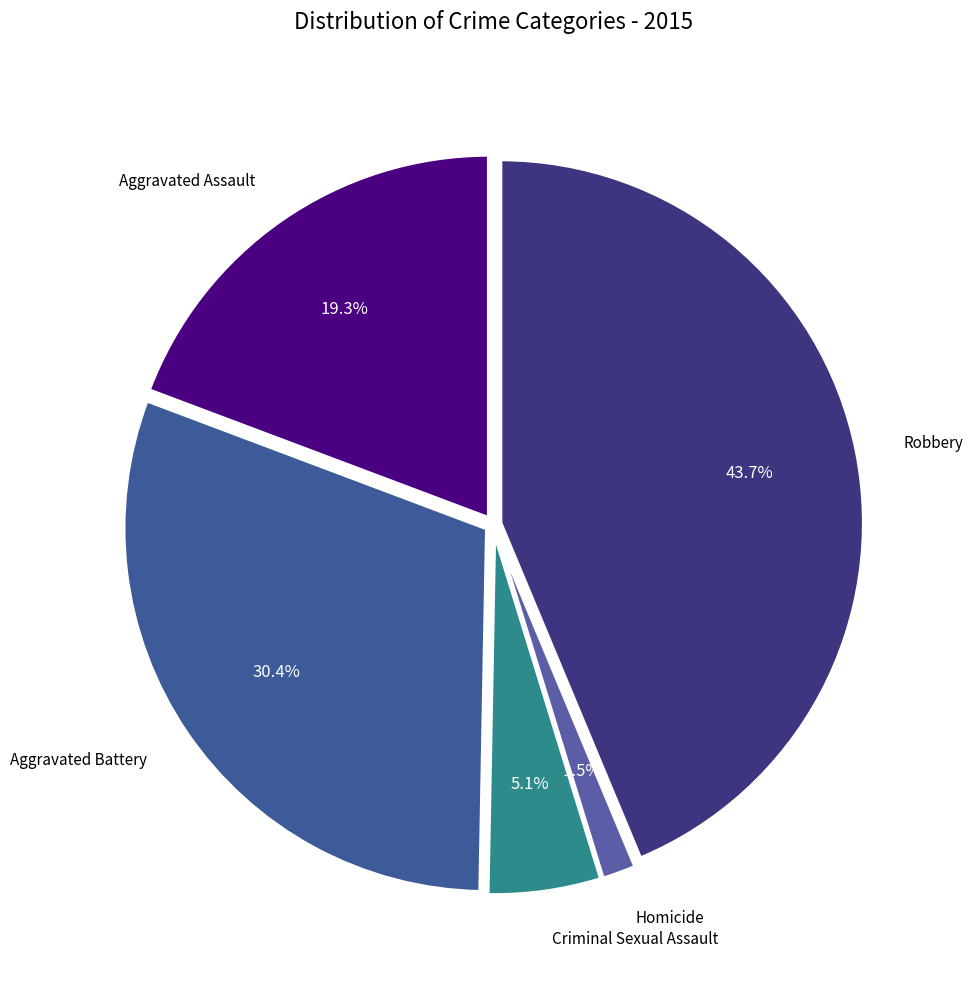

Rank the categories by value from lowest to highest.

Homicide, Criminal Sexual Assault, Aggravated Assault, Aggravated Battery, Robbery